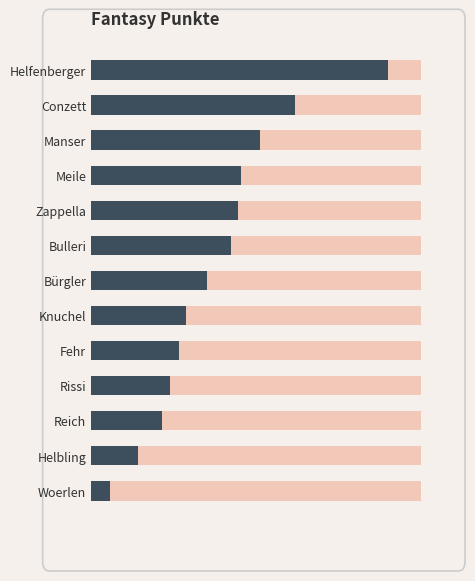

What is the change in value from Meile to Rissi?

-56